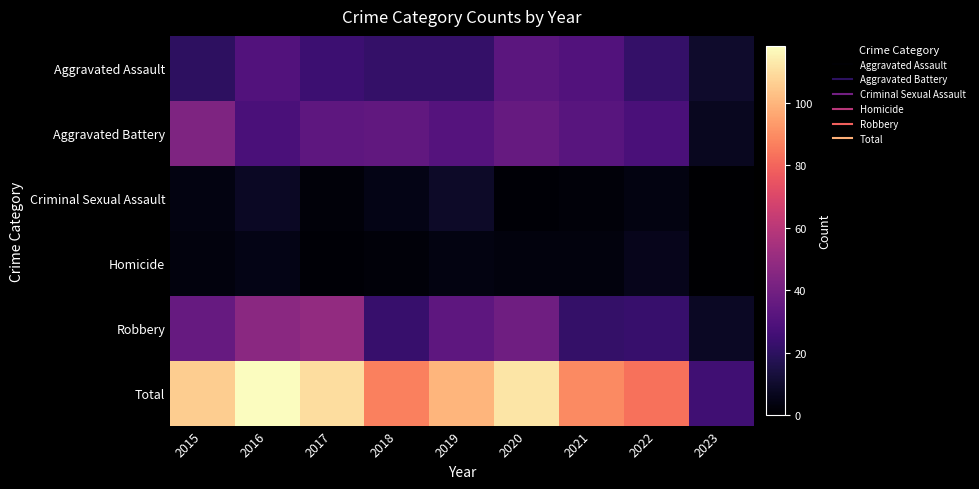

What is the total value across all series at 2015?

212